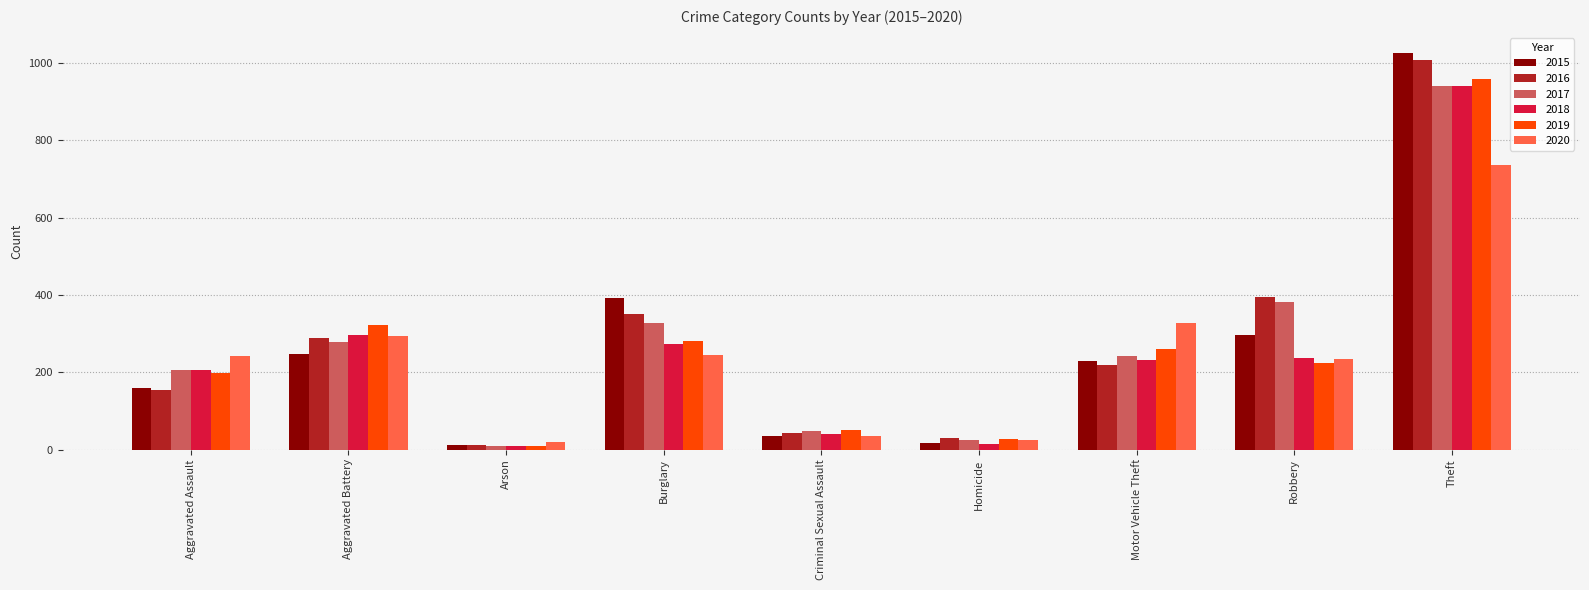

What is the sum of the 2016 values at Criminal Sexual Assault and Aggravated Battery?

331